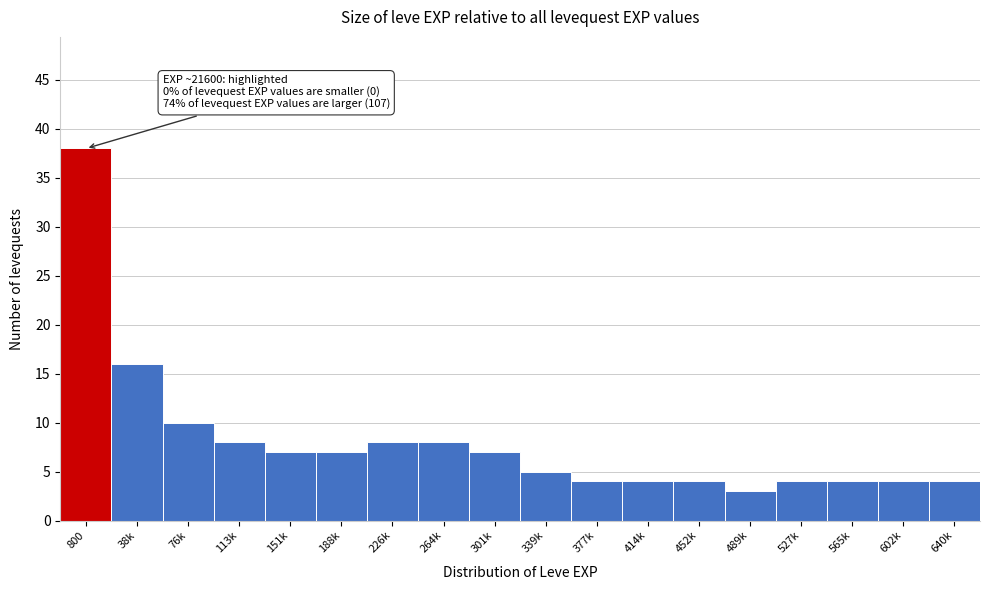

Reading left to right, transcribe all the data shown in this chart.

38	16	10	8	7	7	8	8	7	5	4	4	4	3	4	4	4	4